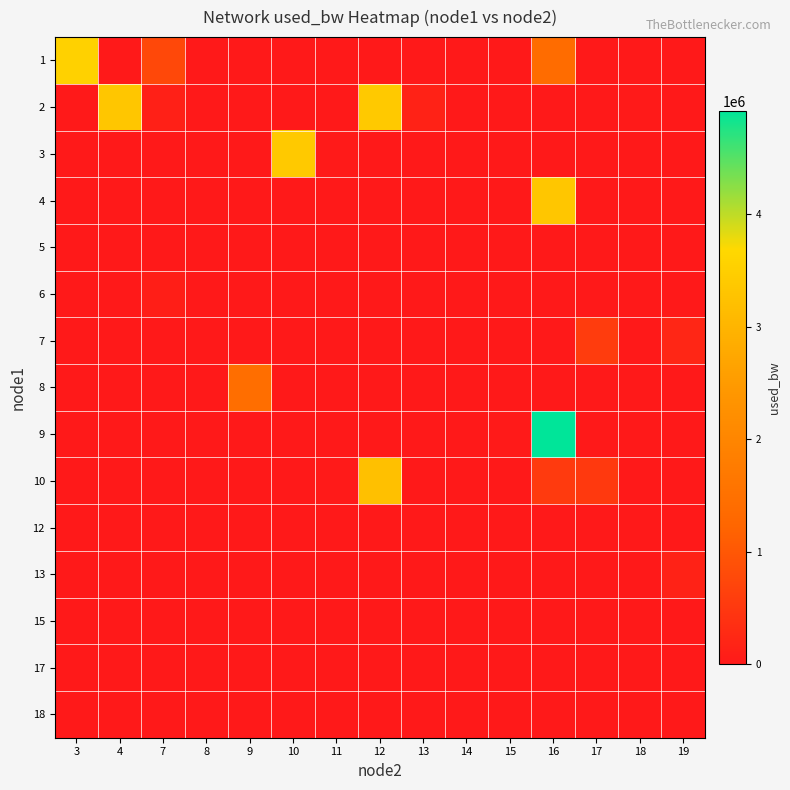

Reading left to right, extract all data points from this chart.

1: 3=3547675.9	4=0.0	7=759641.9	8=0.0	9=0.0	10=0.0	11=0.0	12=0.0	13=0.0	14=0.0	15=0.0	16=1379634.0	17=0.0	18=0.0	19=0.0
2: 3=0.0	4=3336463.1	7=110451.6	8=0.0	9=0.0	10=0.0	11=0.0	12=3389174.5	13=153085.3	14=0.0	15=0.0	16=0.0	17=0.0	18=16741.6	19=0.0
3: 3=0.0	4=0.0	7=0.0	8=0.0	9=0.0	10=3386426.6	11=9676.2	12=0.0	13=0.0	14=7304.9	15=0.0	16=0.0	17=0.0	18=0.0	19=0.0
4: 3=0.0	4=0.0	7=0.0	8=0.0	9=0.0	10=0.0	11=0.0	12=0.0	13=0.0	14=0.0	15=0.0	16=3336463.1	17=0.0	18=0.0	19=0.0
5: 3=0.0	4=0.0	7=0.0	8=191.0	9=0.0	10=0.0	11=0.0	12=0.0	13=0.0	14=0.0	15=0.0	16=143.2	17=0.0	18=0.0	19=0.0
6: 3=0.0	4=0.0	7=78444.3	8=0.0	9=0.0	10=0.0	11=0.0	12=0.0	13=0.0	14=0.0	15=0.0	16=0.0	17=0.0	18=0.0	19=2562.2
7: 3=0.0	4=0.0	7=0.0	8=0.0	9=0.0	10=0.0	11=0.0	12=0.0	13=0.0	14=0.0	15=0.0	16=0.0	17=568064.1	18=0.0	19=204726.9
8: 3=0.0	4=0.0	7=0.0	8=0.0	9=1443135.2	10=0.0	11=0.0	12=0.0	13=0.0	14=0.0	15=0.0	16=0.0	17=0.0	18=0.0	19=0.0
9: 3=0.0	4=0.0	7=0.0	8=0.0	9=0.0	10=0.0	11=0.0	12=0.0	13=0.0	14=0.0	15=28645.3	16=4917806.0	17=0.0	18=0.0	19=0.0
10: 3=0.0	4=0.0	7=0.0	8=0.0	9=0.0	10=0.0	11=22718.5	12=3210789.8	13=0.0	14=0.0	15=0.0	16=531365.2	17=519482.8	18=0.0	19=0.0
12: 3=0.0	4=0.0	7=0.0	8=0.0	9=0.0	10=0.0	11=0.0	12=0.0	13=0.0	14=0.0	15=0.0	16=0.0	17=0.0	18=0.0	19=0.0
13: 3=0.0	4=0.0	7=0.0	8=0.0	9=0.0	10=0.0	11=0.0	12=0.0	13=0.0	14=4933.9	15=0.0	16=0.0	17=4933.4	18=0.0	19=147805.3
15: 3=0.0	4=0.0	7=0.0	8=0.0	9=0.0	10=0.0	11=0.0	12=0.0	13=0.0	14=0.0	15=0.0	16=0.0	17=0.0	18=0.0	19=0.0
17: 3=0.0	4=0.0	7=0.0	8=0.0	9=0.0	10=0.0	11=0.0	12=0.0	13=0.0	14=0.0	15=0.0	16=0.0	17=0.0	18=0.0	19=0.0
18: 3=0.0	4=0.0	7=0.0	8=0.0	9=0.0	10=0.0	11=0.0	12=0.0	13=0.0	14=0.0	15=0.0	16=0.0	17=0.0	18=0.0	19=0.0